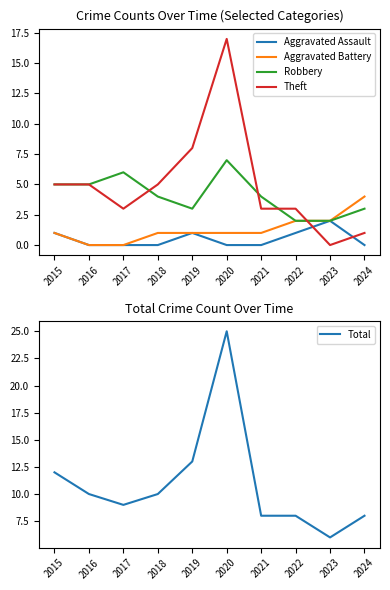

What is the total value across all series at 2015?

24